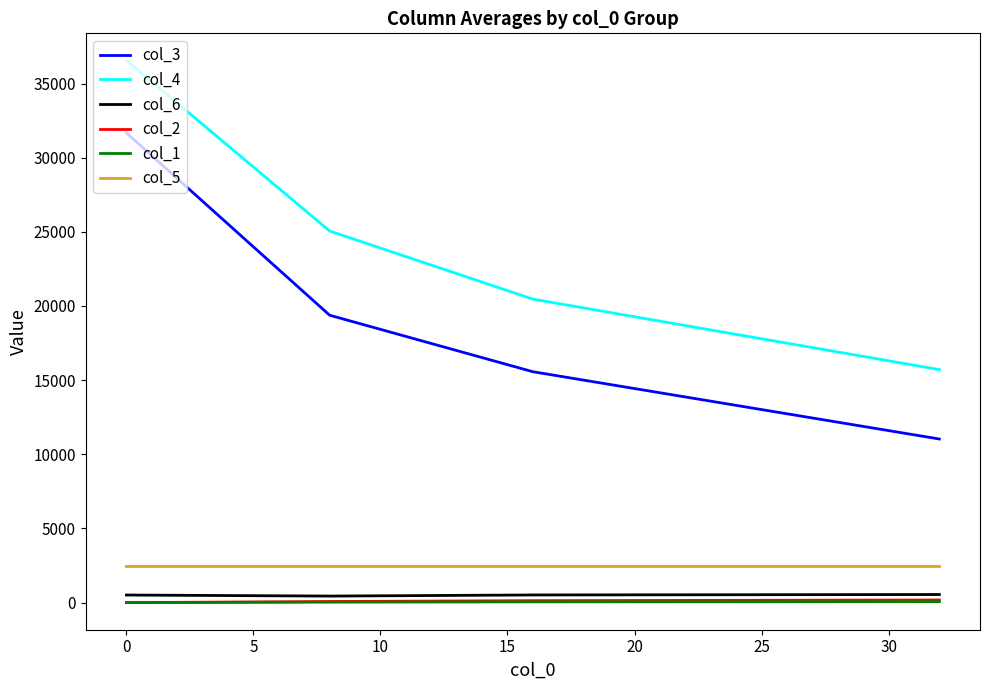

True or false: col_5 and col_1 cross at least once.

False